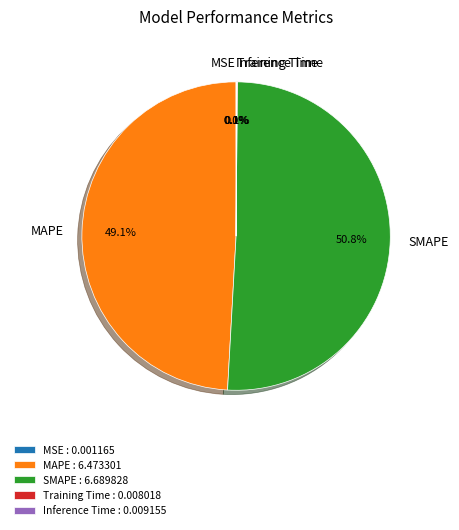

Is there a majority slice in this chart?

Yes